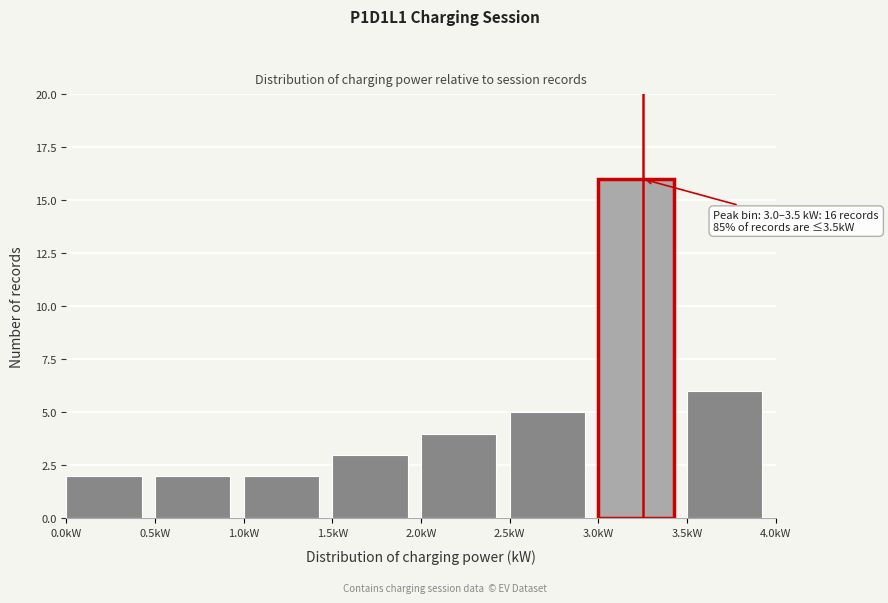

Over which range of the x-axis is the bar tallest?

3.0 to 3.5